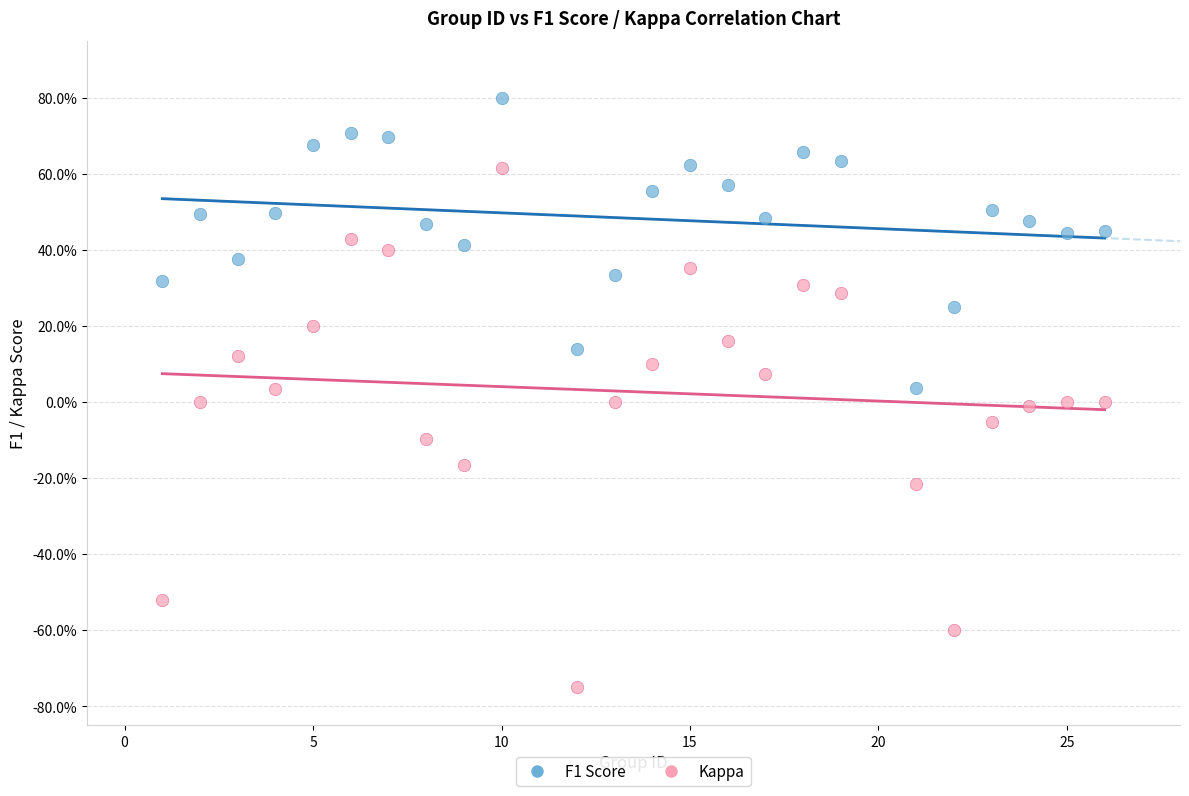

What are all the series names shown in the legend?

F1 Score, Kappa